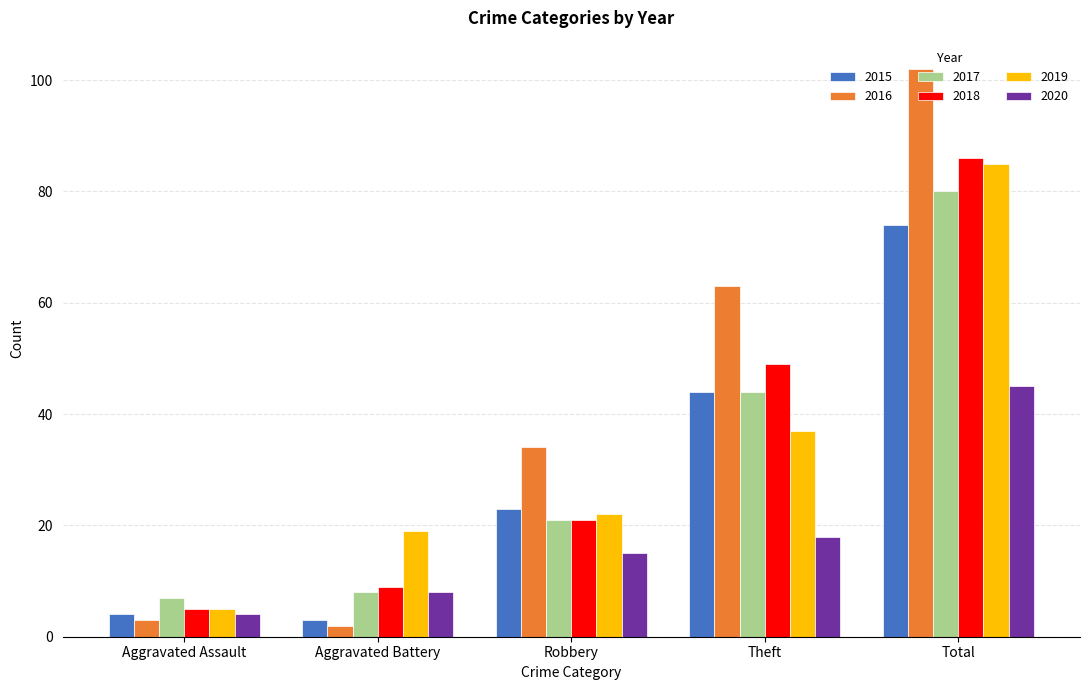

How many data points in 2016 are less than 34?

2